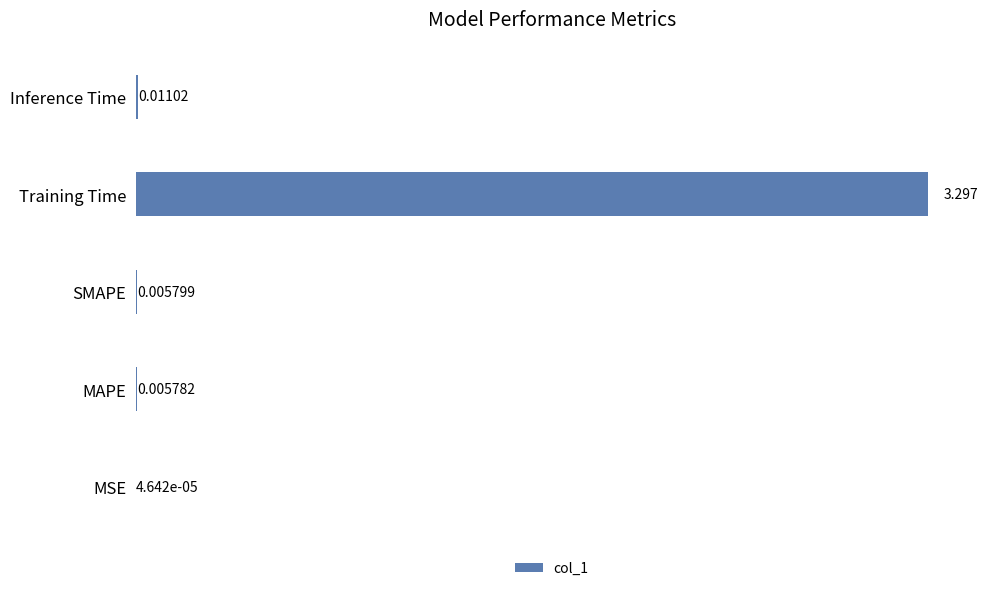

At which label is the value closest to 1?

Inference Time